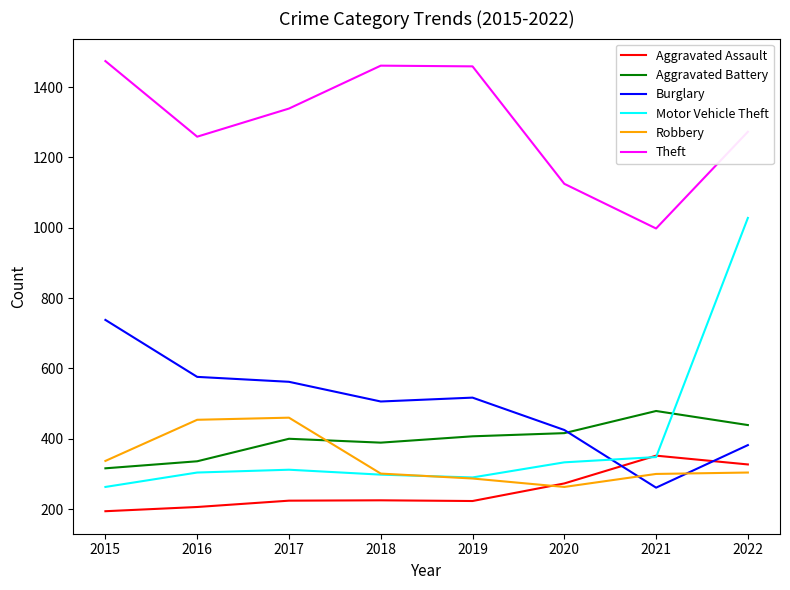

Is the value of Aggravated Battery at 2015 greater than the value of Aggravated Assault at 2018?

Yes